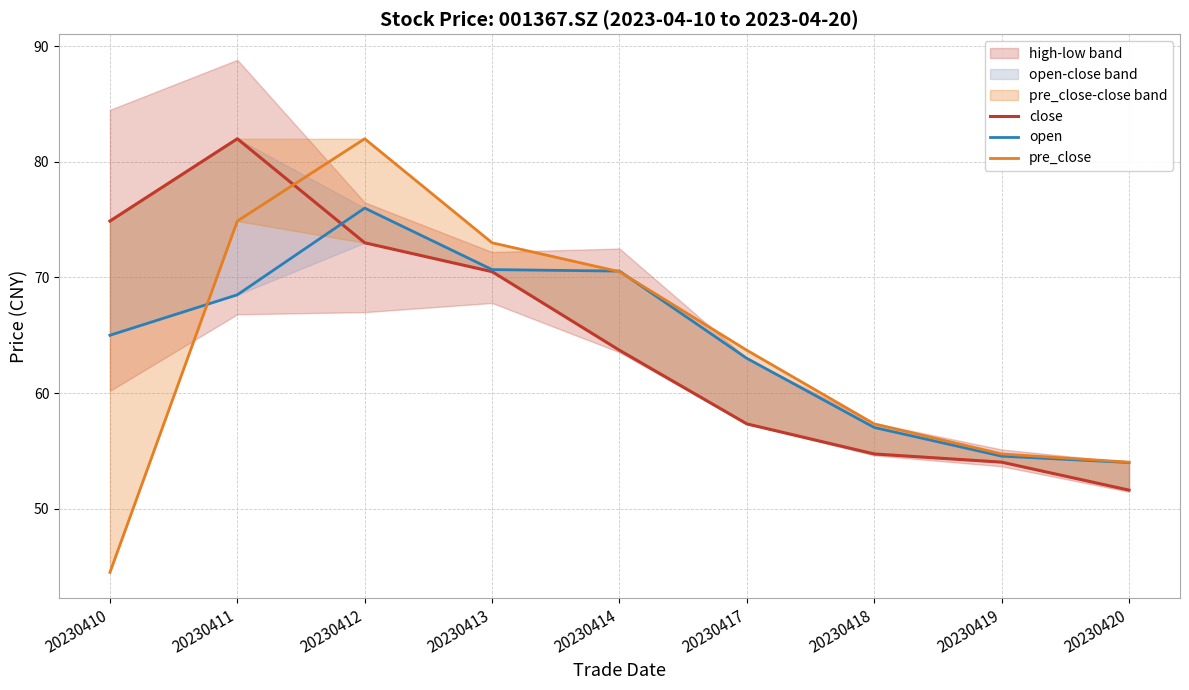

Is it true that pre_close equals 19.9 at 20230418?

False